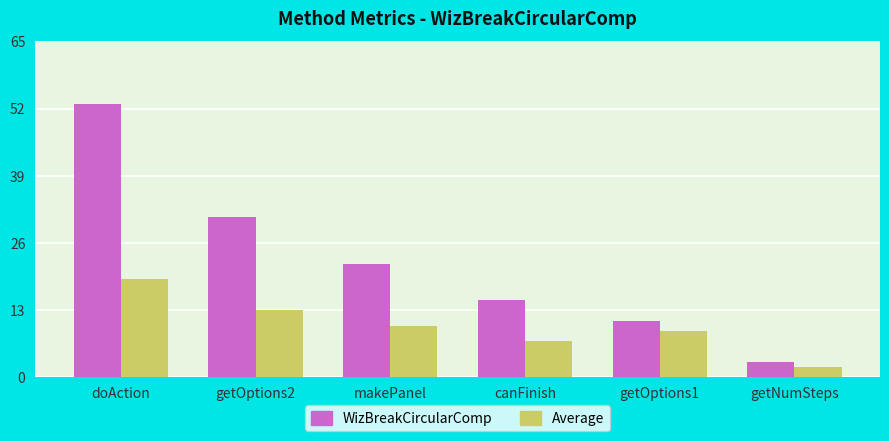

What is the label of the 1st bar from the left?

doAction